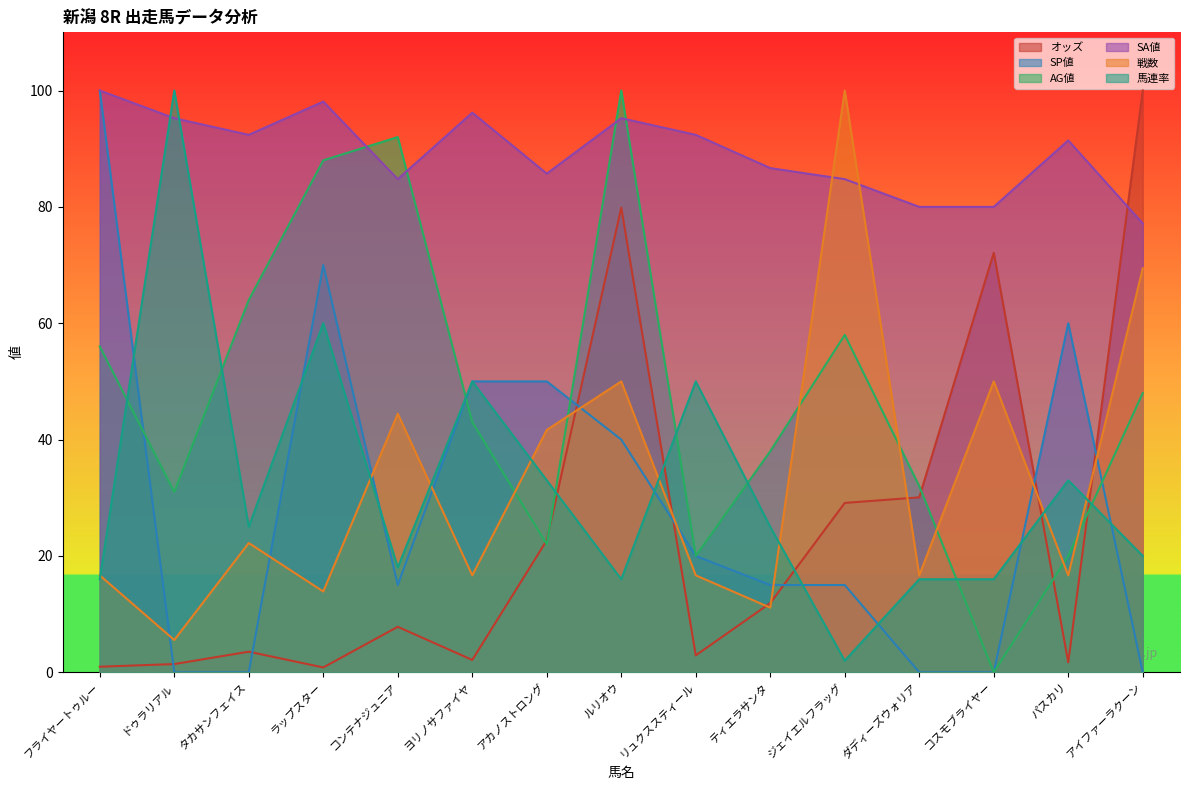

True or false: SA値 has a value of 77.1 at アイファーラクーン.

True